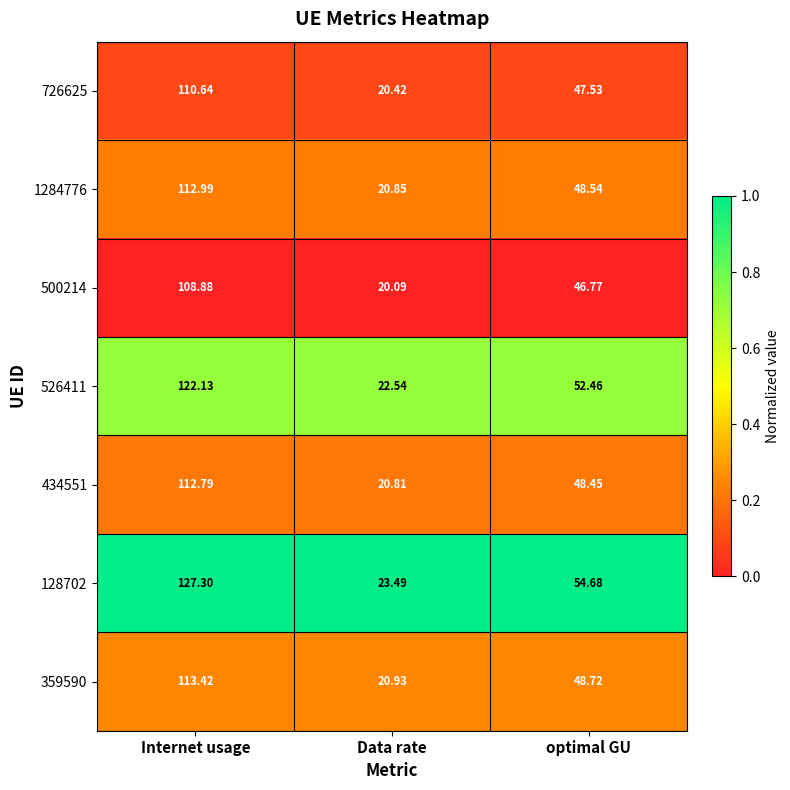

List the labels in order of 359590 value, largest first.

Internet usage, optimal GU, Data rate